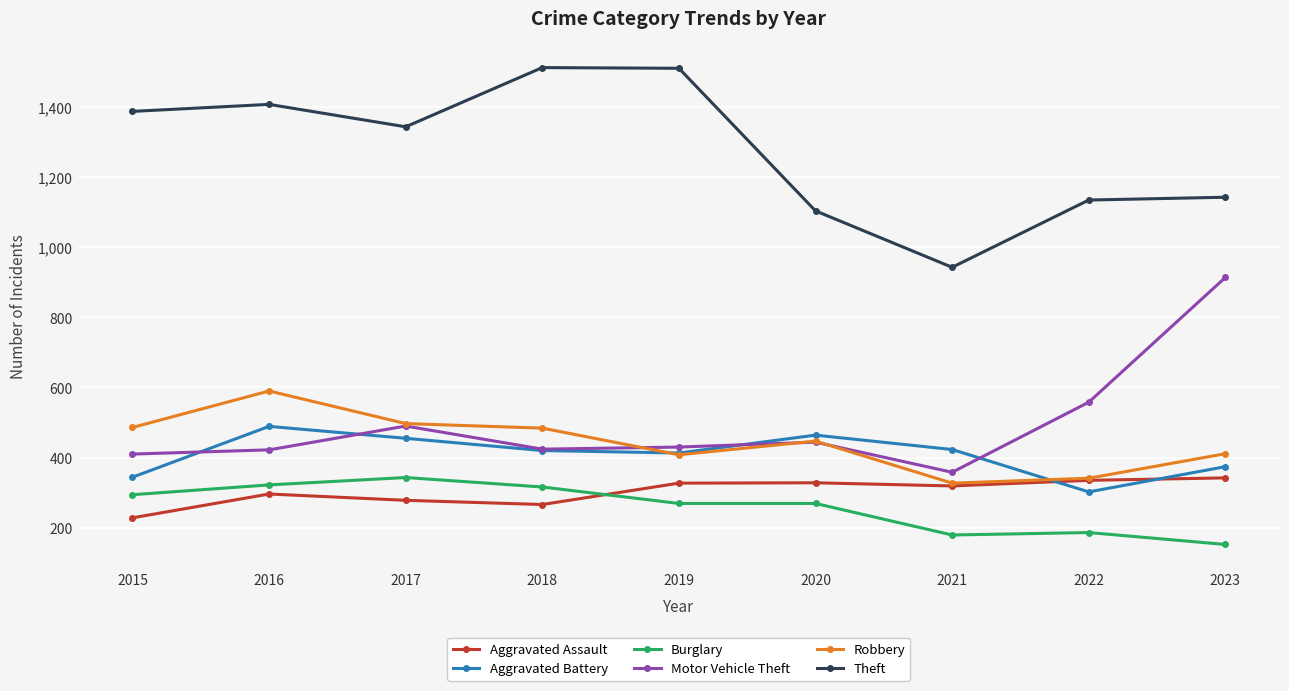

True or false: Motor Vehicle Theft and Burglary cross at least once.

False